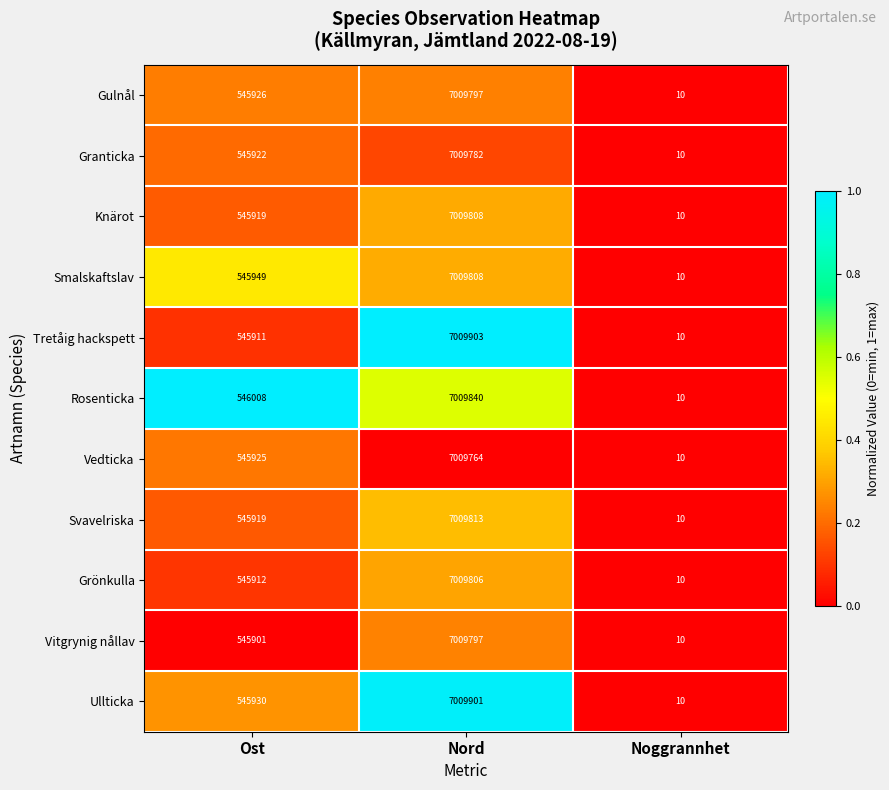

True or false: Grönkulla has a value of 7009806 at Nord.

True